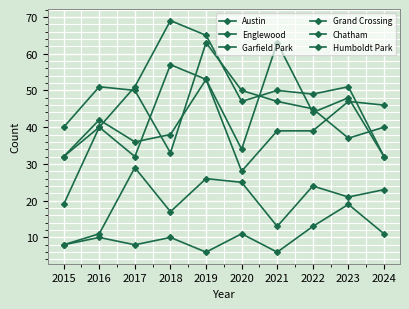

Reading left to right, extract all data points from this chart.

Austin: 32	40	32	57	53	34	63	44	48	32
Englewood: 40	51	50	33	63	50	47	45	37	40
Garfield Park: 19	40	51	69	65	47	50	49	51	32
Grand Crossing: 32	42	36	38	53	28	39	39	47	46
Chatham: 8	11	29	17	26	25	13	24	21	23
Humboldt Park: 8	10	8	10	6	11	6	13	19	11